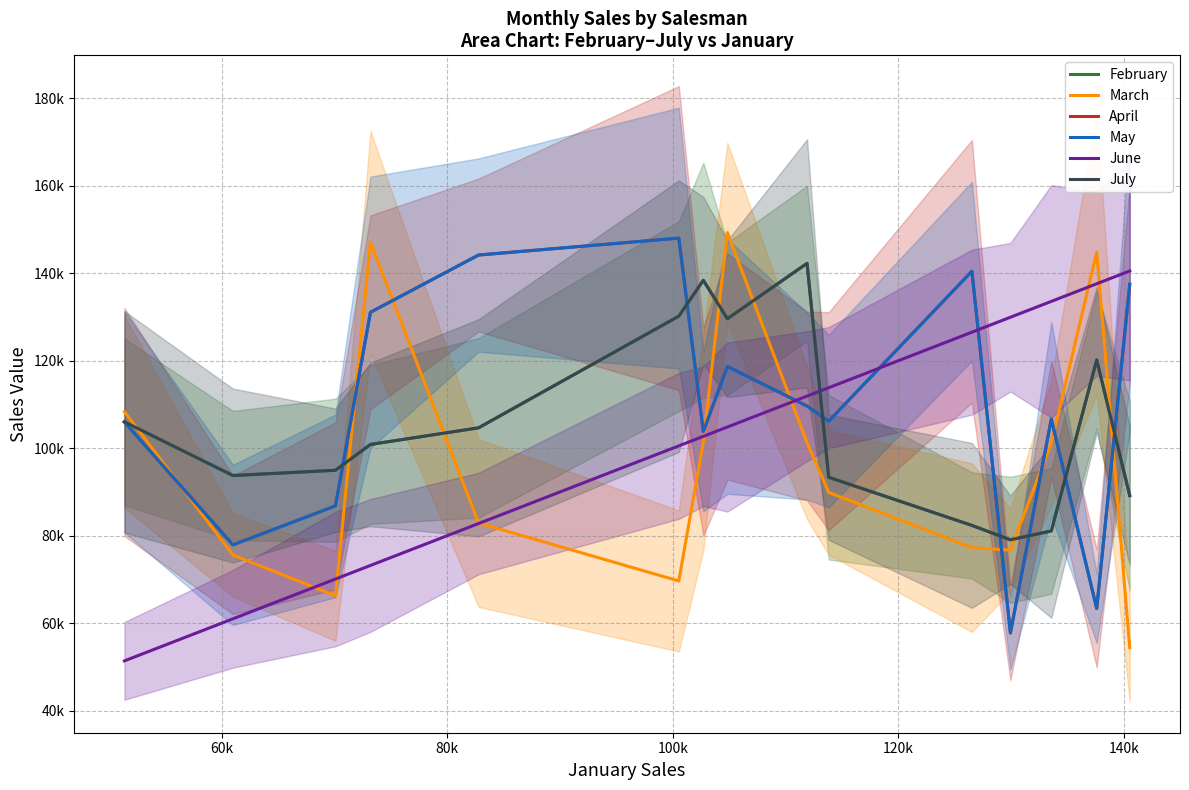

How many interior local valleys does the July series have?

3